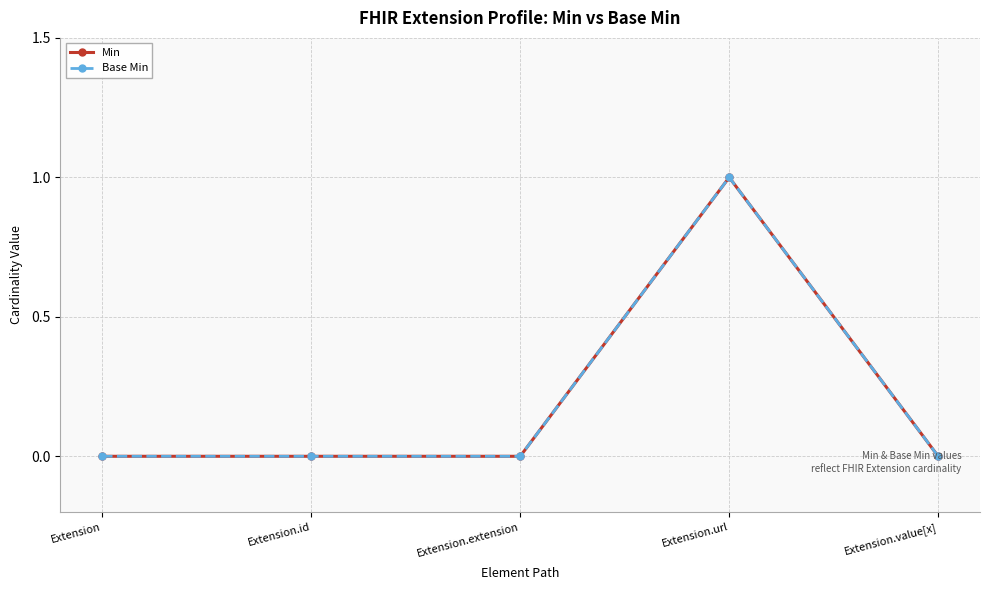

What is the total value across all series at Extension.url?

2